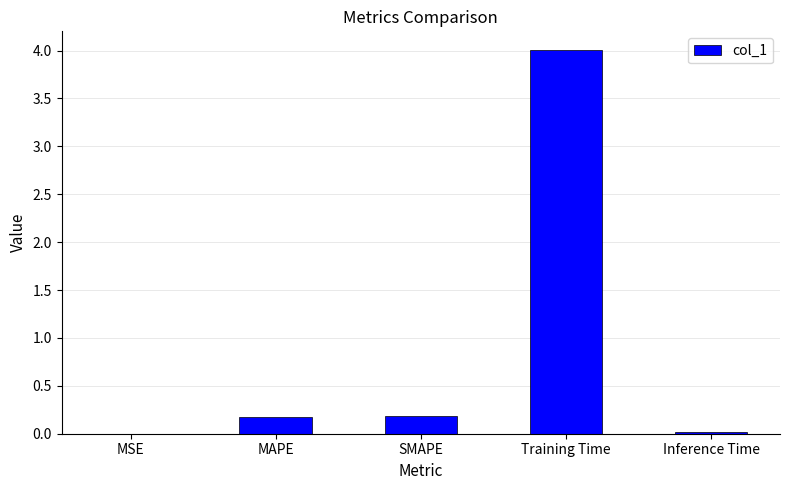

What is the sum of all values?

4.4